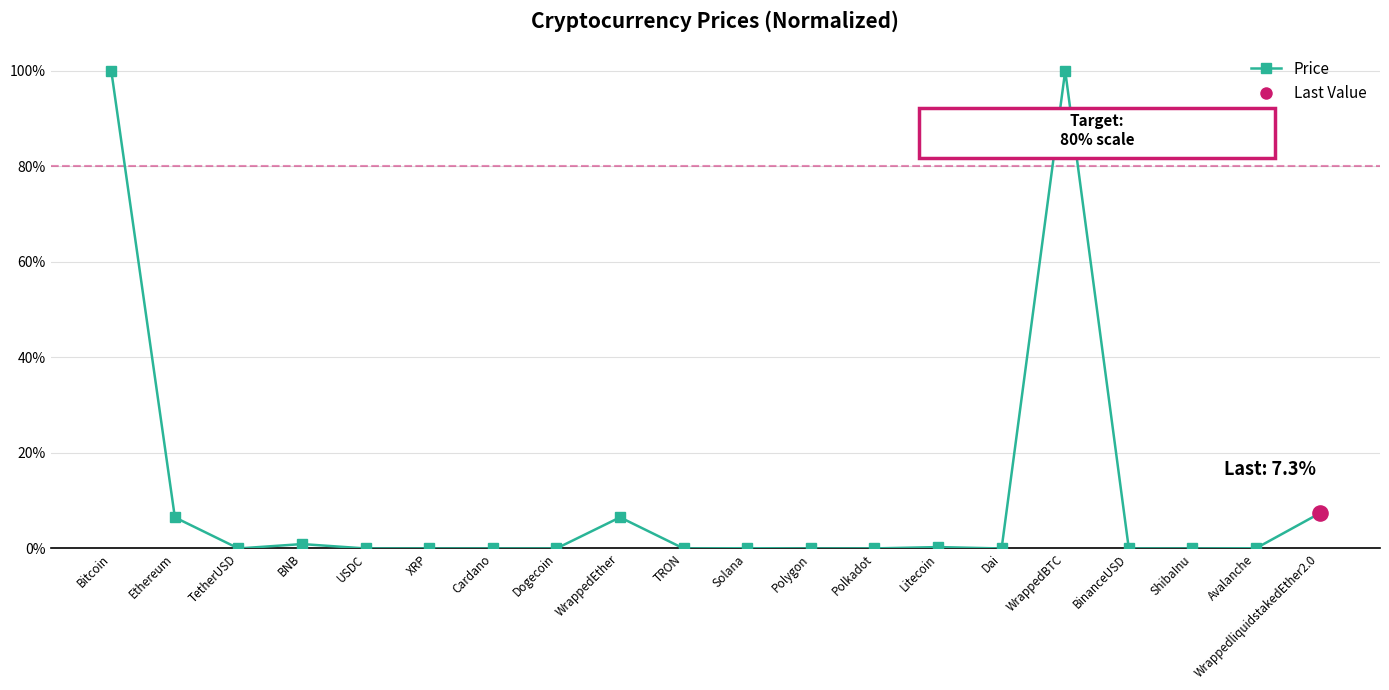

What is the change in value from Ethereum to WrappedliquidstakedEther2.0?

+0.8